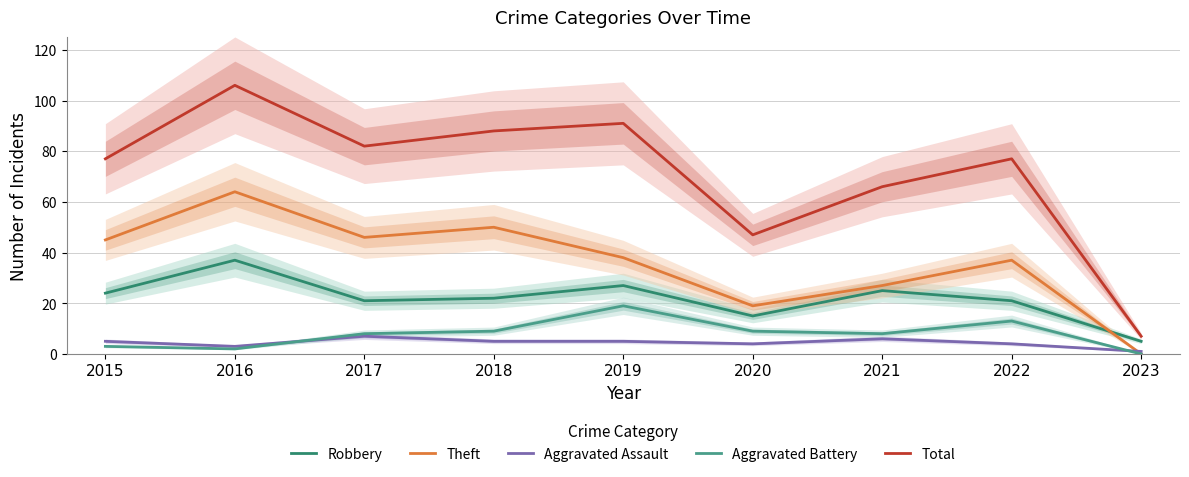

What is the value of the Aggravated Battery point at the 5th from the left?

19